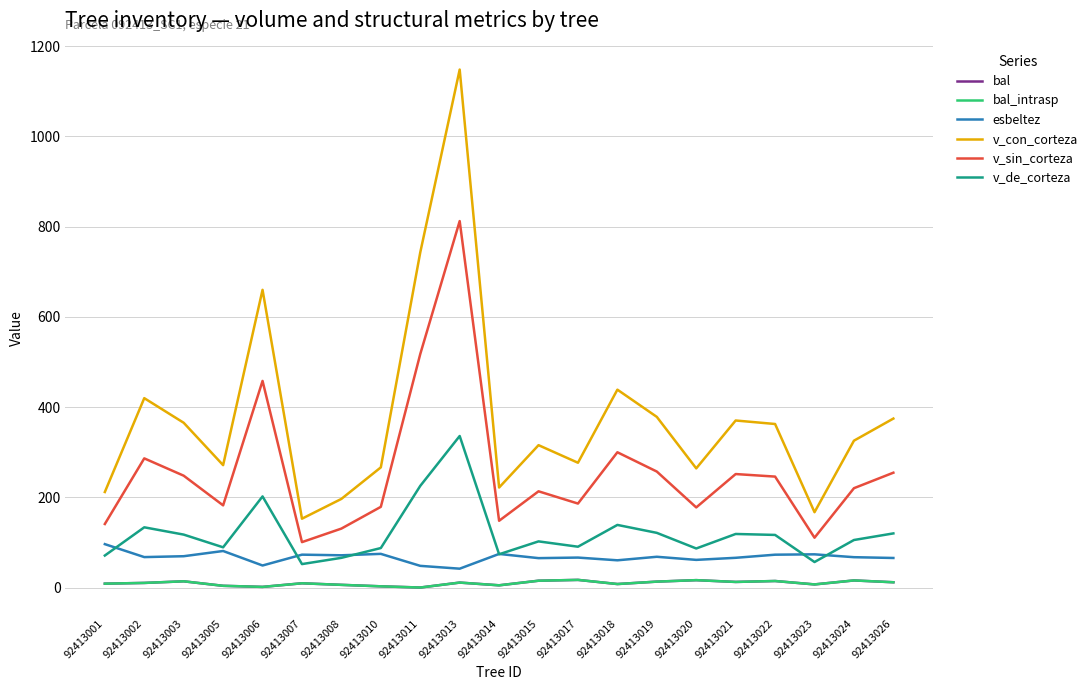

Reading left to right, what are all the values shown in this chart?

bal: 92413001=8.6	92413002=10.2	92413003=13.8	92413005=3.8	92413006=1.4	92413007=9.4	92413008=5.9	92413010=2.7	92413011=0.0	92413013=10.9	92413014=4.9	92413015=15.1	92413017=16.9	92413018=7.7	92413019=13.1	92413020=16.3	92413021=12.4	92413022=14.4	92413023=6.9	92413024=15.7	92413026=11.7
bal_intrasp: 92413001=8.6	92413002=10.2	92413003=13.8	92413005=3.8	92413006=1.4	92413007=9.4	92413008=5.9	92413010=2.7	92413011=0.0	92413013=10.9	92413014=4.9	92413015=15.1	92413017=16.9	92413018=7.7	92413019=13.1	92413020=16.3	92413021=12.4	92413022=14.4	92413023=6.9	92413024=15.7	92413026=11.7
esbeltez: 92413001=96.2	92413002=67.4	92413003=69.4	92413005=81.0	92413006=48.8	92413007=72.8	92413008=71.4	92413010=74.6	92413011=48.0	92413013=41.8	92413014=74.4	92413015=65.1	92413017=66.4	92413018=60.3	92413019=68.1	92413020=61.3	92413021=65.9	92413022=72.8	92413023=73.6	92413024=67.2	92413026=65.5
v_con_corteza: 92413001=211.7	92413002=419.7	92413003=365.1	92413005=271.2	92413006=659.7	92413007=152.5	92413008=196.4	92413010=266.3	92413011=742.6	92413013=1147.9	92413014=221.6	92413015=315.5	92413017=276.5	92413018=438.5	92413019=378.2	92413020=264.1	92413021=370.1	92413022=362.4	92413023=166.9	92413024=325.4	92413026=374.4
v_sin_corteza: 92413001=140.8	92413002=286.2	92413003=247.8	92413005=182.1	92413006=457.8	92413007=100.6	92413008=130.6	92413010=178.8	92413011=517.4	92413013=812.1	92413014=147.9	92413015=213.2	92413017=186.1	92413018=299.8	92413019=257.0	92413020=177.5	92413021=251.5	92413022=245.8	92413023=110.4	92413024=220.1	92413026=254.5
v_de_corteza: 92413001=70.9	92413002=133.4	92413003=117.3	92413005=89.1	92413006=201.9	92413007=51.9	92413008=65.8	92413010=87.5	92413011=225.2	92413013=335.8	92413014=73.7	92413015=102.2	92413017=90.5	92413018=138.7	92413019=121.2	92413020=86.5	92413021=118.7	92413022=116.6	92413023=56.5	92413024=105.3	92413026=120.0